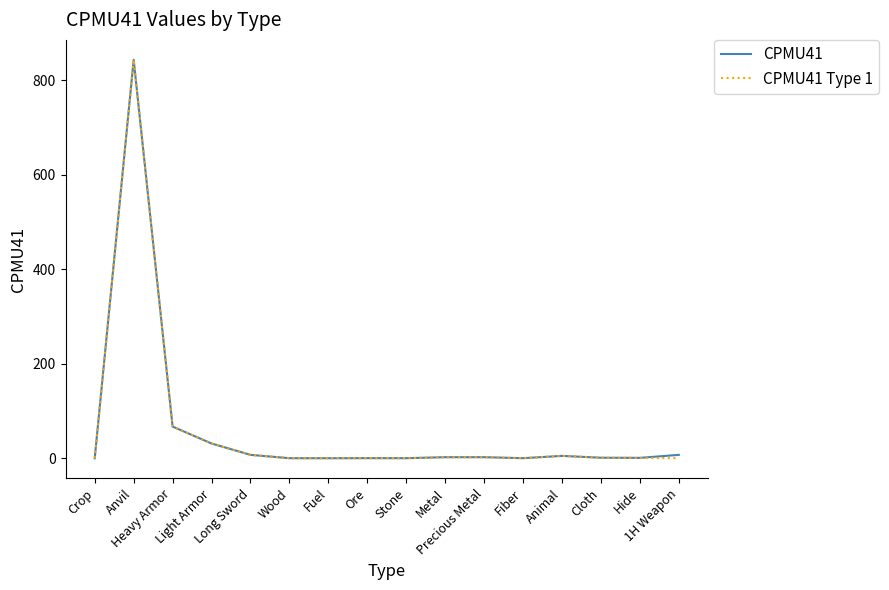

What is the maximum value for CPMU41 Type 1?

843.5